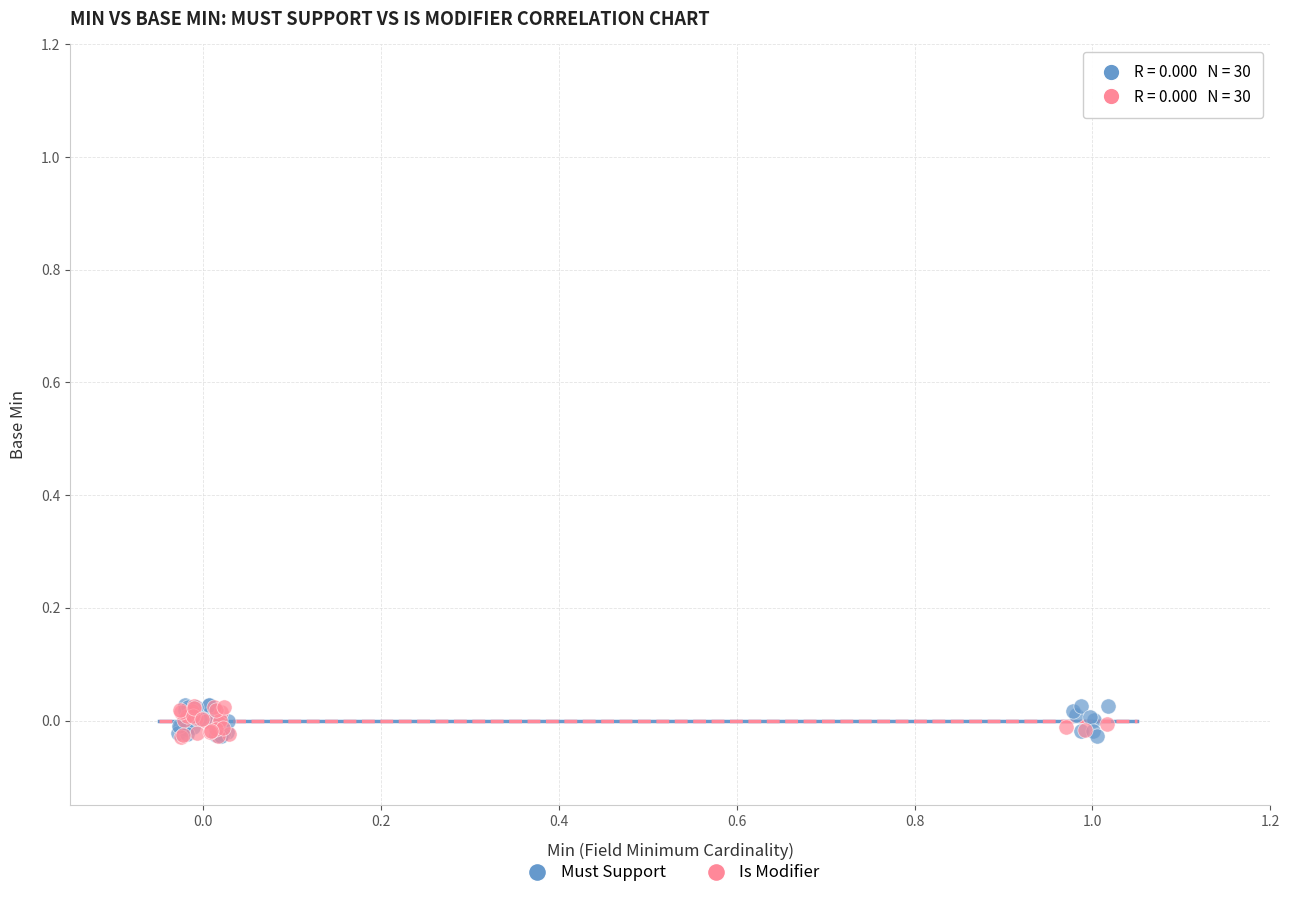

Which series has the largest Y range (max minus min)?

Must Support